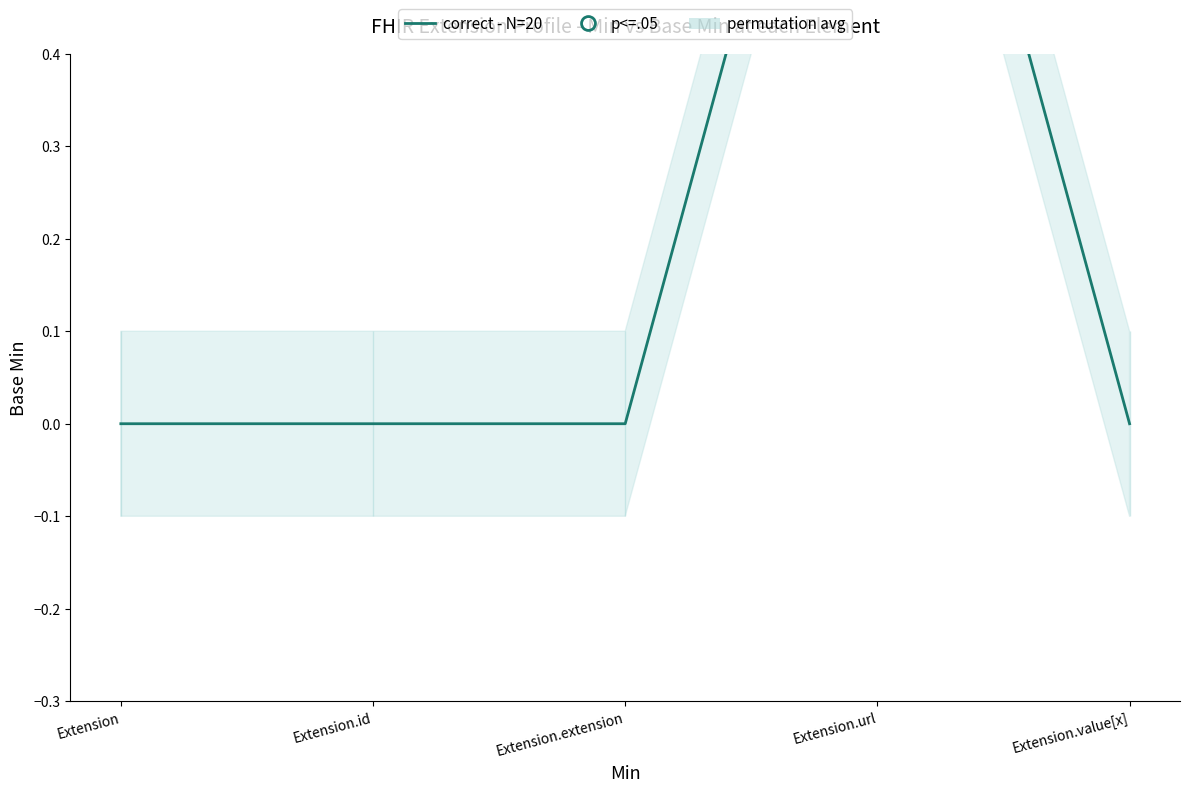

Which has a higher value, Extension.id or Extension.value[x]?

Extension.id